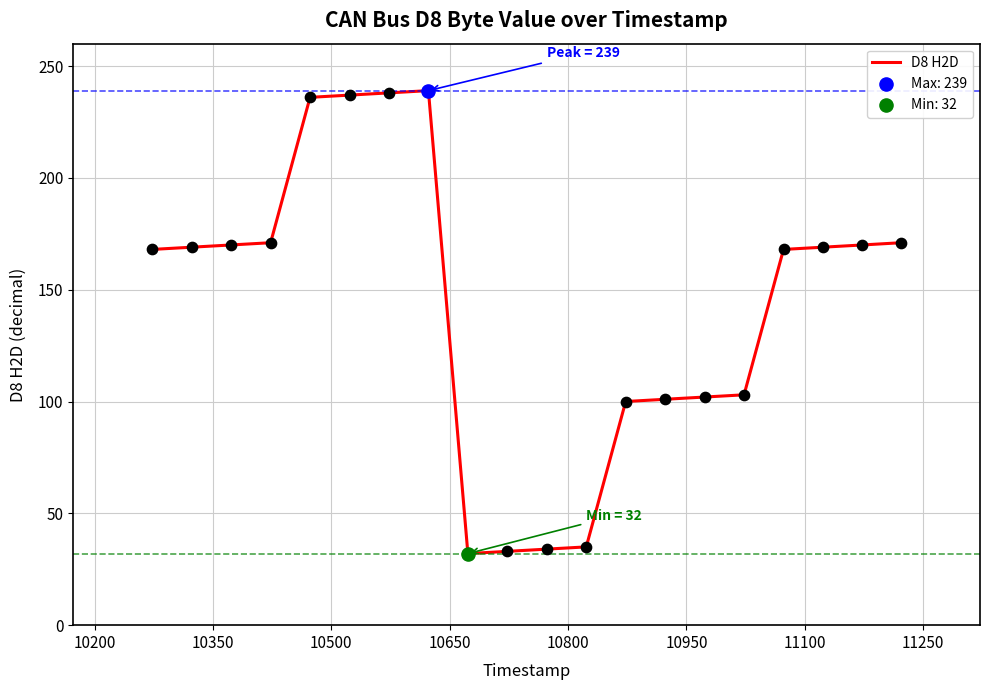

What is the difference between the maximum and minimum values?

207